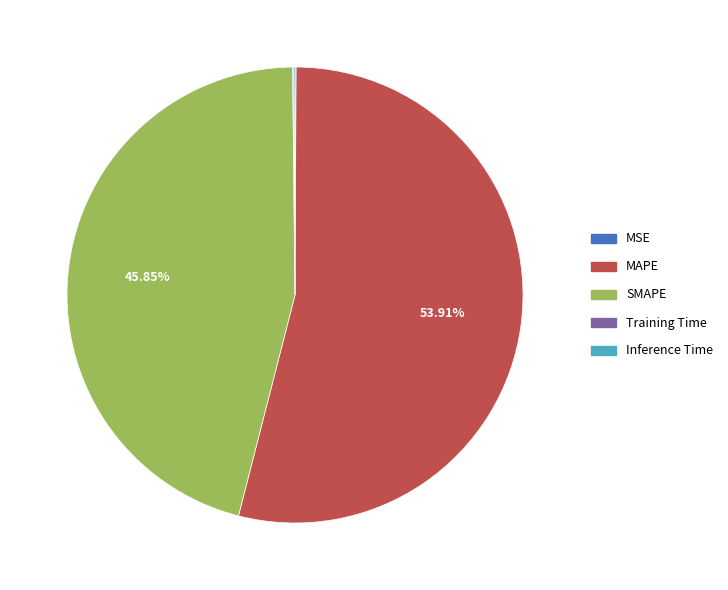

What is the majority slice?

MAPE